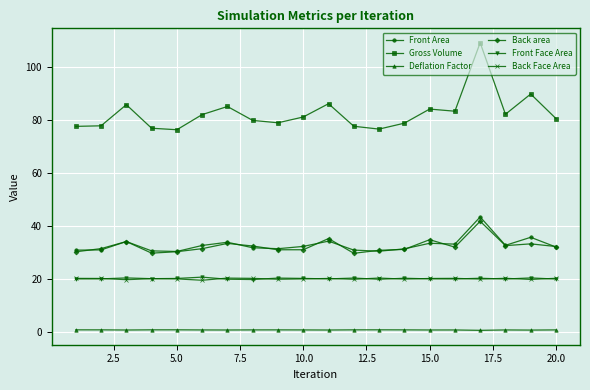

True or false: Front Face Area and Gross Volume cross at least once.

False